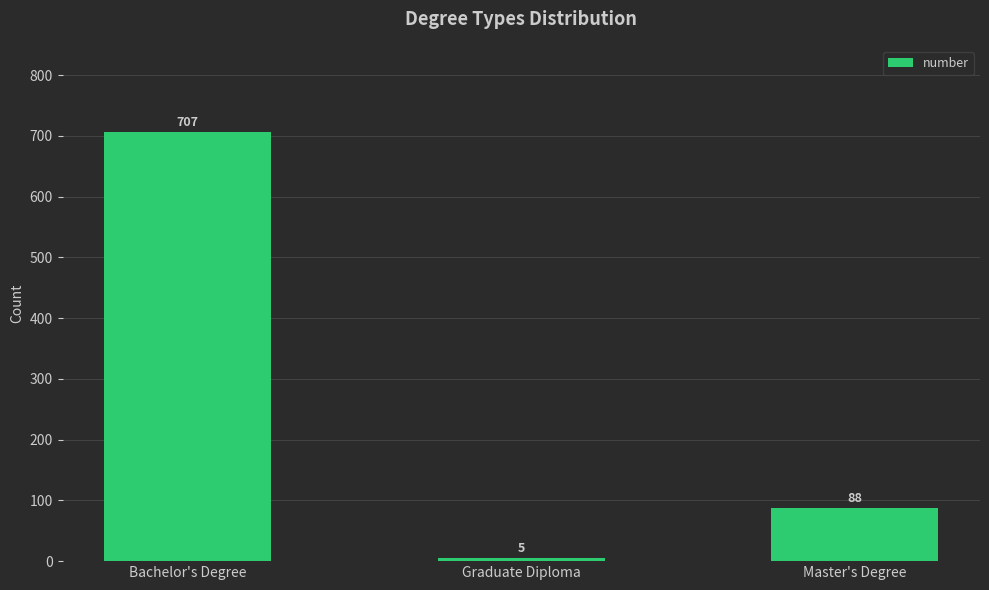

Are the bars horizontal?

No